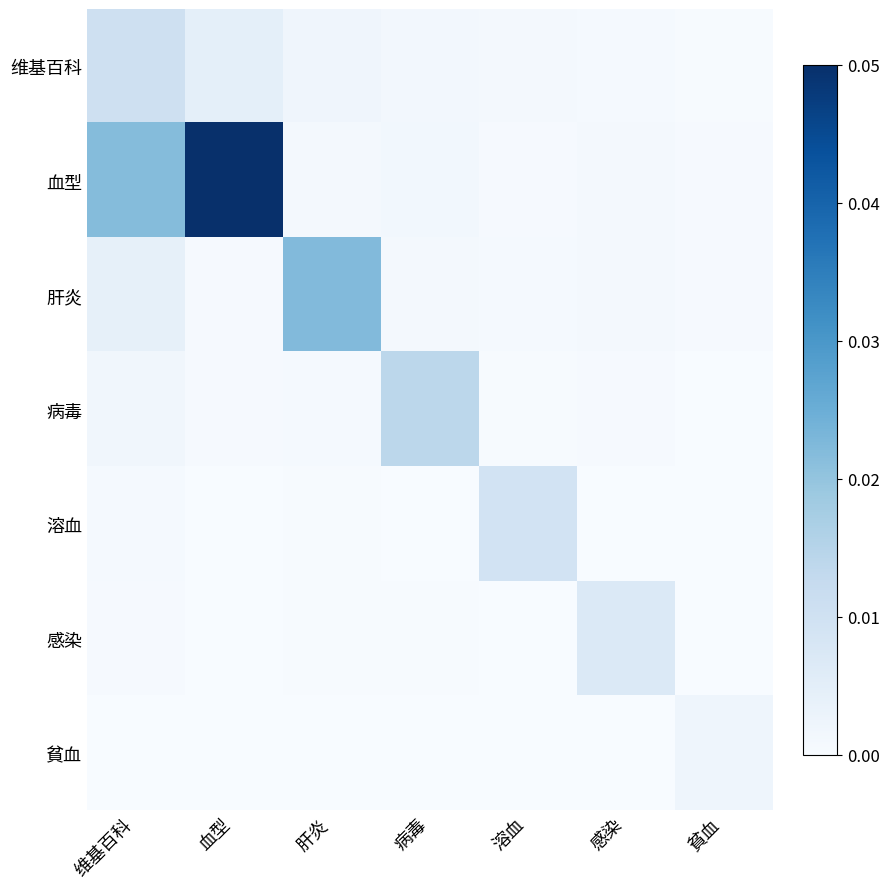

Which series has the widest spread of values?

血型